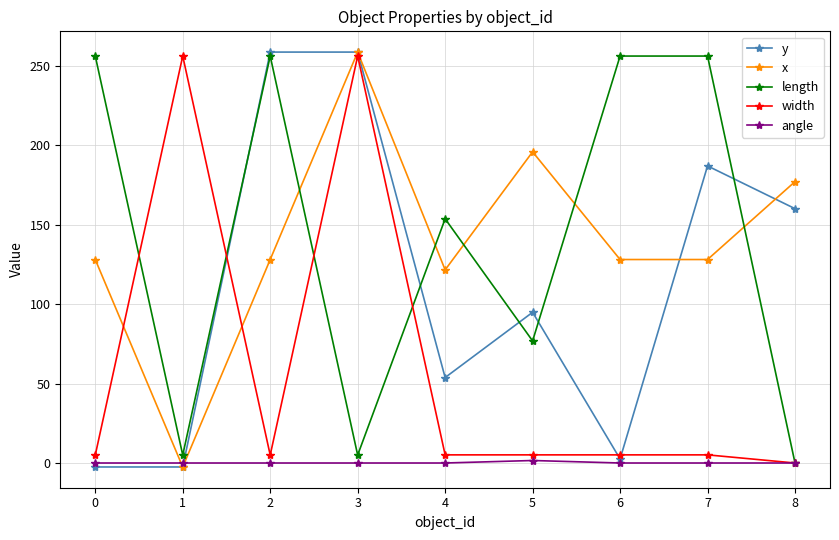

Between 3 and 8, which series saw the biggest shift?

width